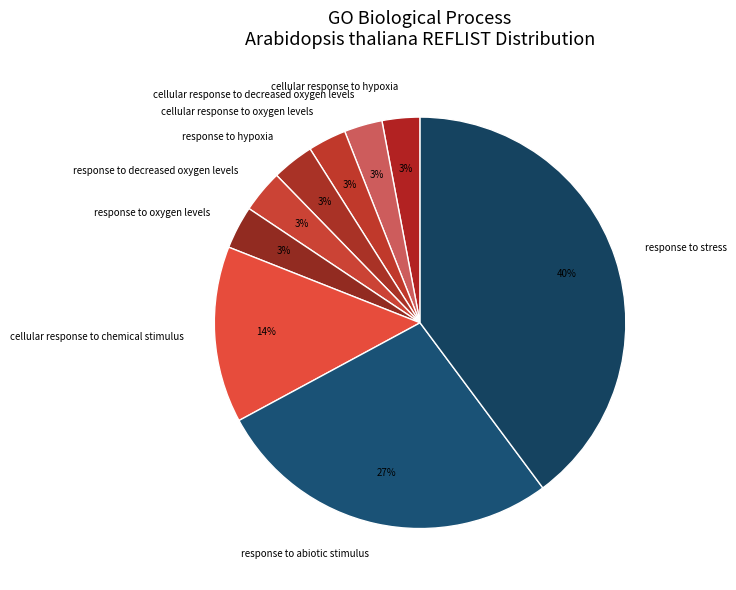

Approximately how many times larger is the value at response to decreased oxygen levels compared to response to oxygen levels?

1.0